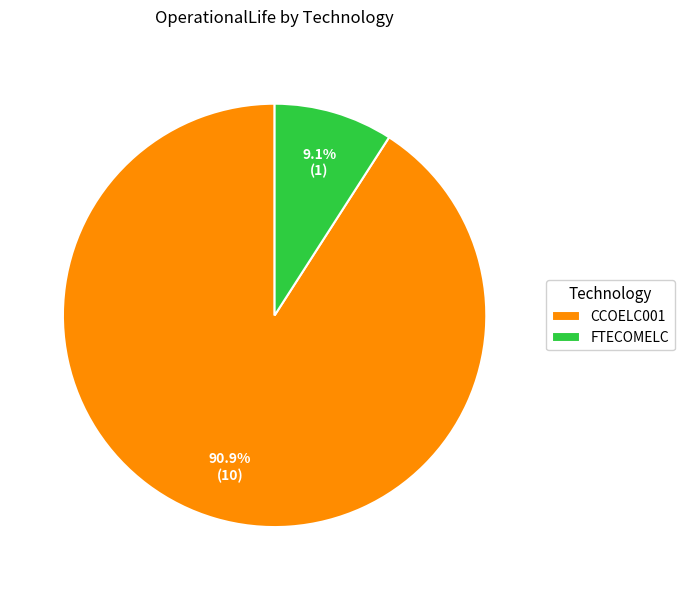

Rank the categories by value from highest to lowest.

CCOELC001, FTECOMELC